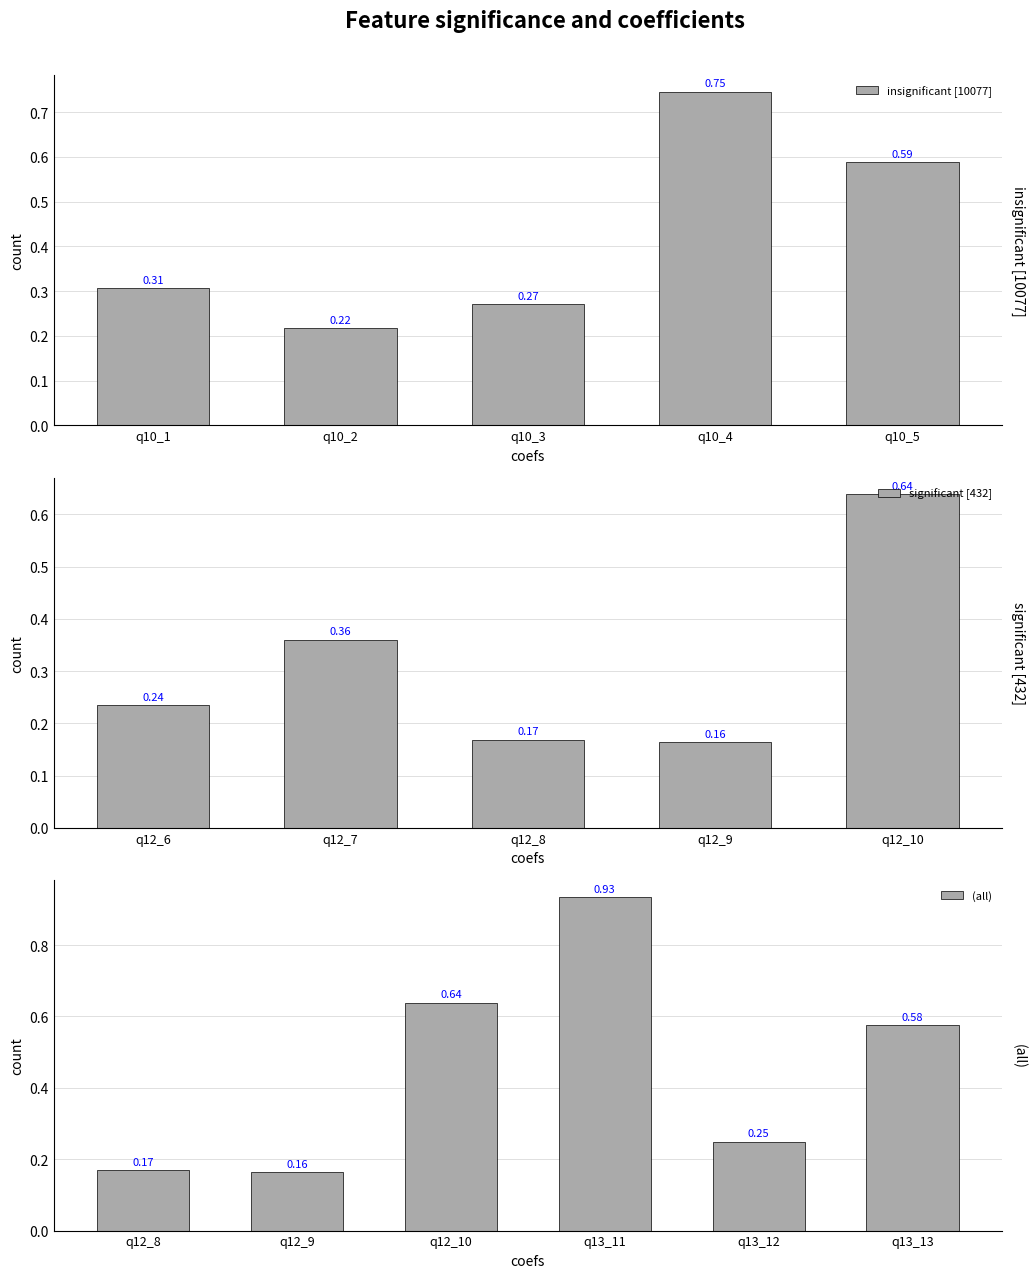

What position from the left is q10_1?

1